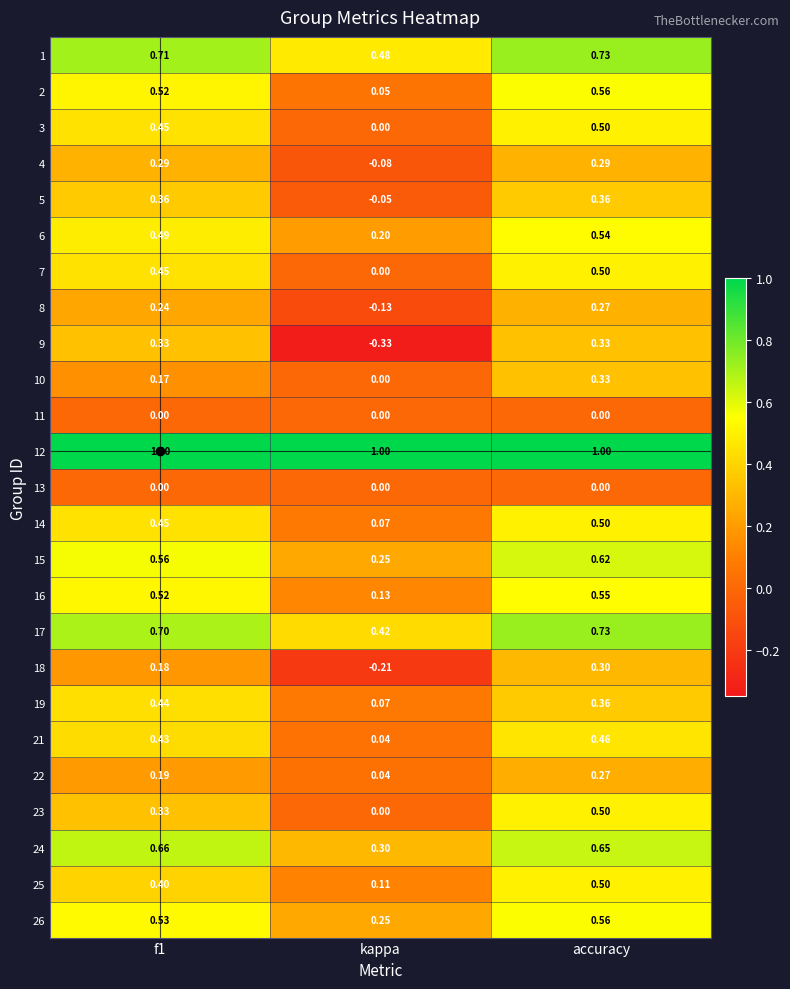

Which category has the lowest value across all series?

kappa